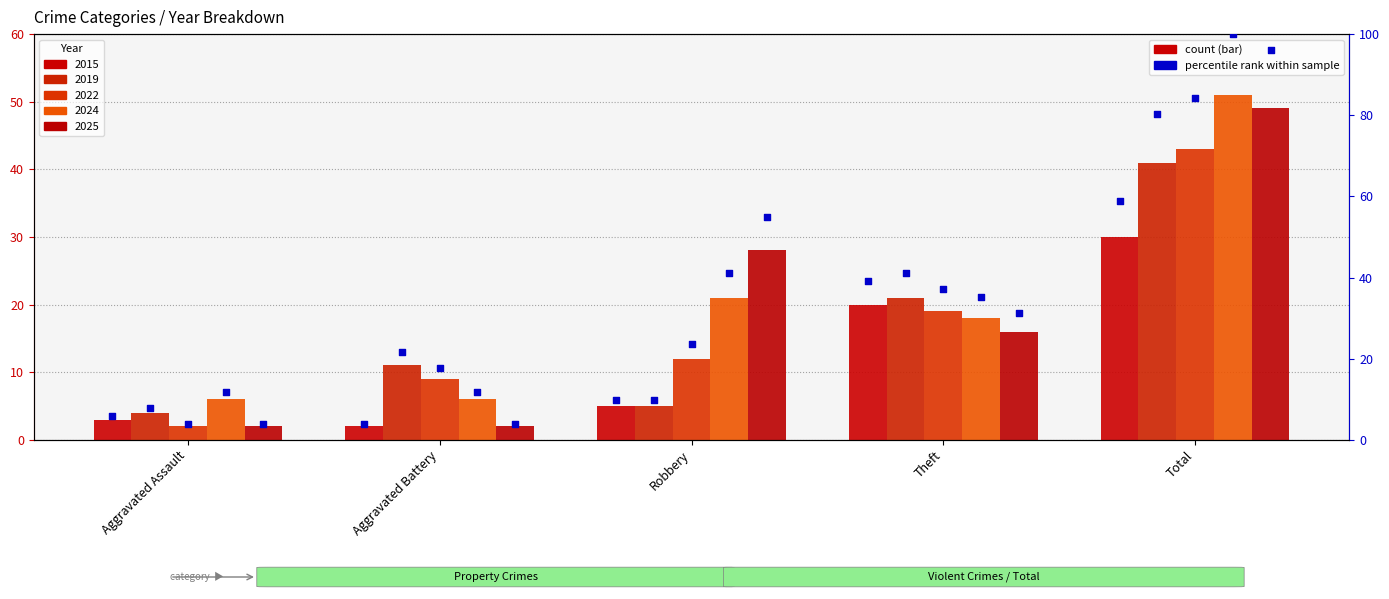

Which series contains the highest Y value?

2024